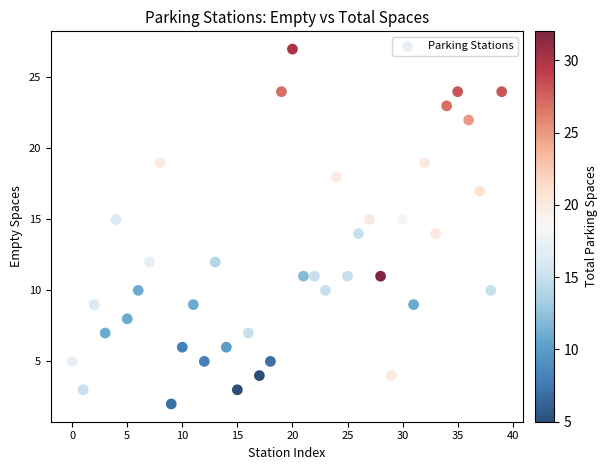

What is the range of Y values (max minus min)?

25